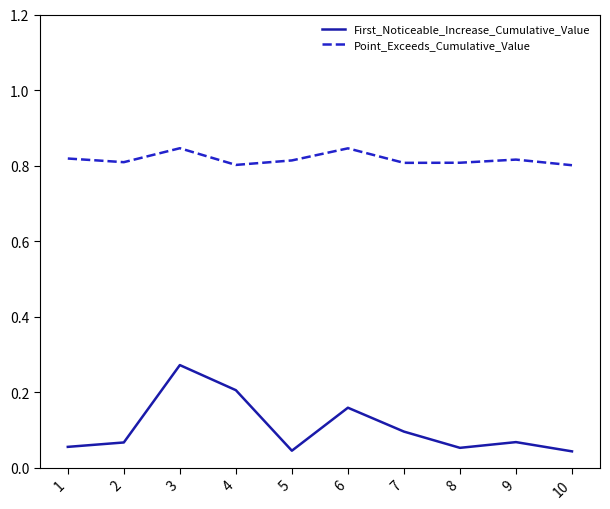

What are all the series names shown in the legend?

First_Noticeable_Increase_Cumulative_Value, Point_Exceeds_Cumulative_Value